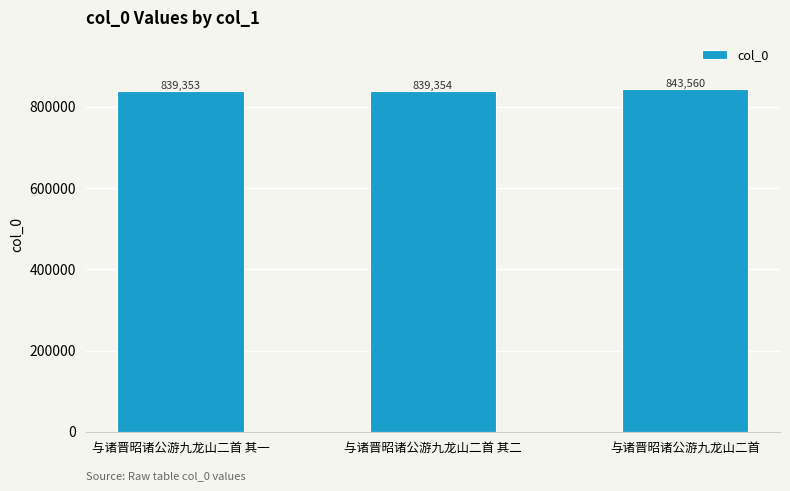

Are the bars horizontal?

No